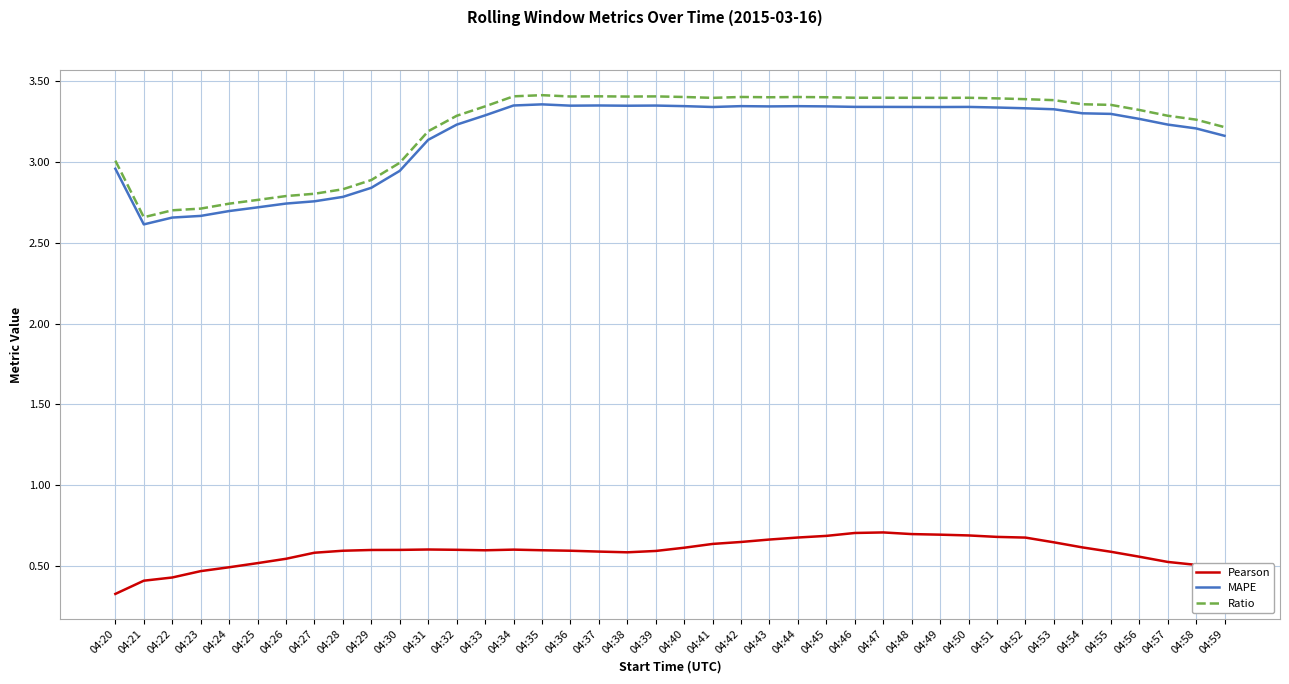

Which series has the largest range (max minus min)?

Ratio